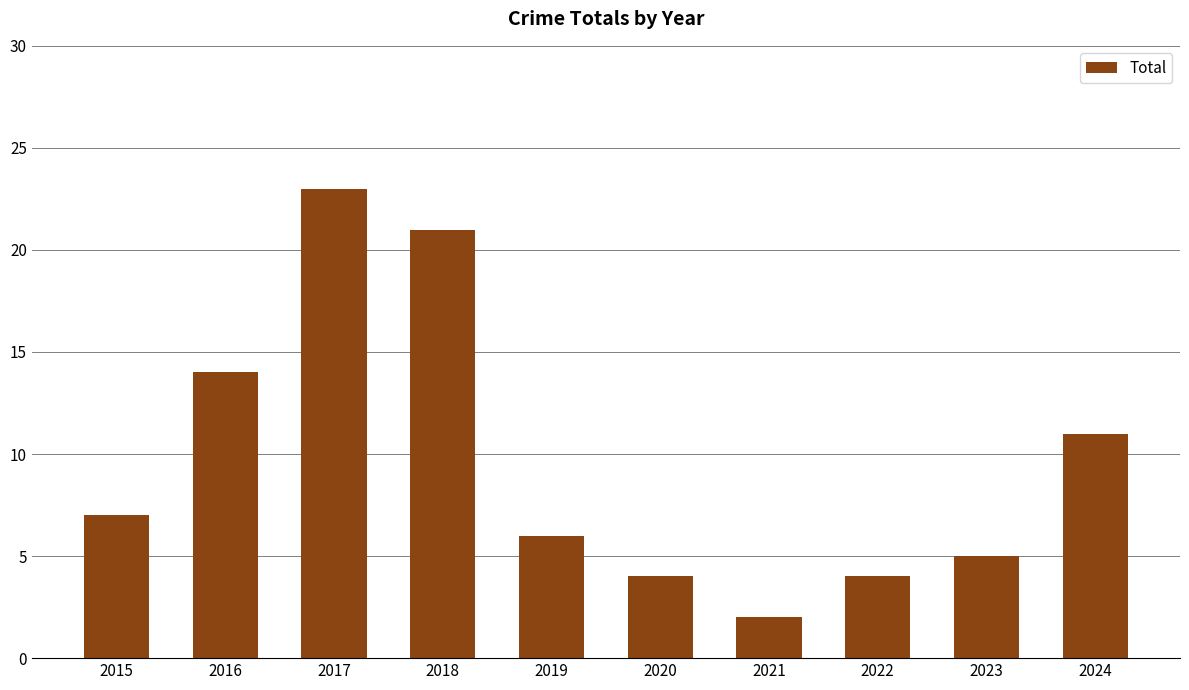

What value does the data have at 2016?

14